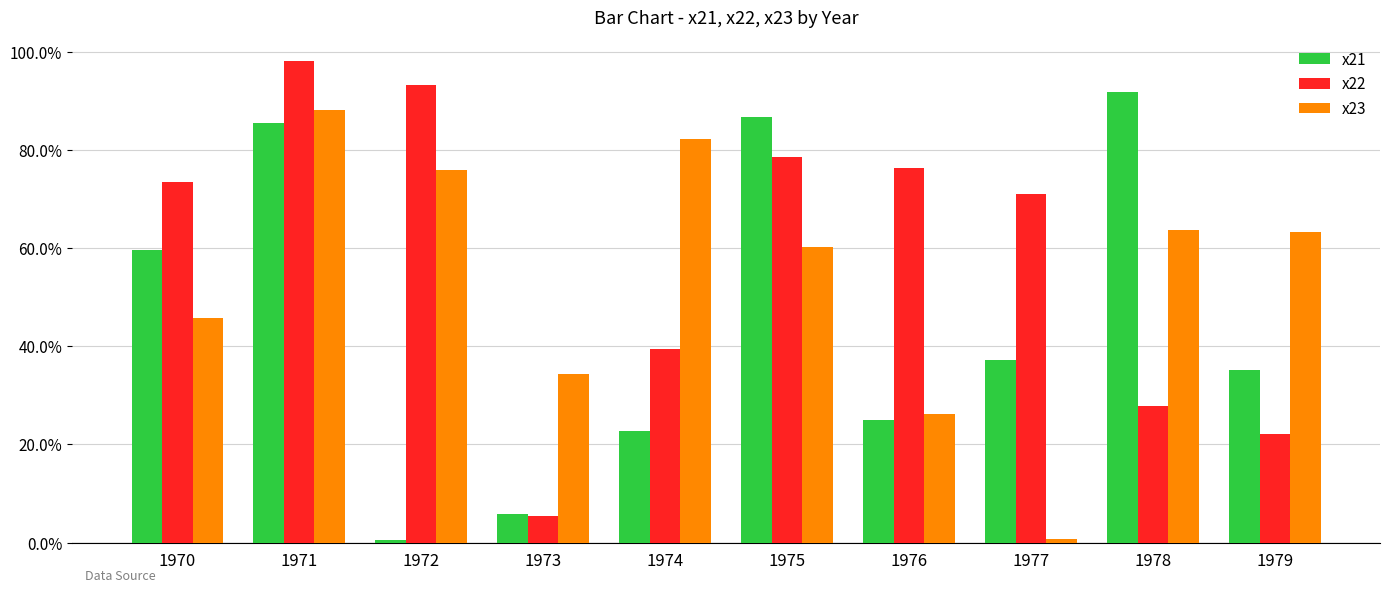

Does the chart contain stacked bars?

No